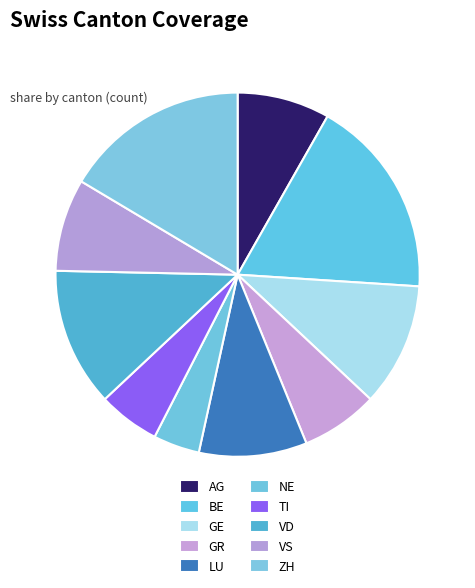

What is the smallest slice in the pie chart?

NE